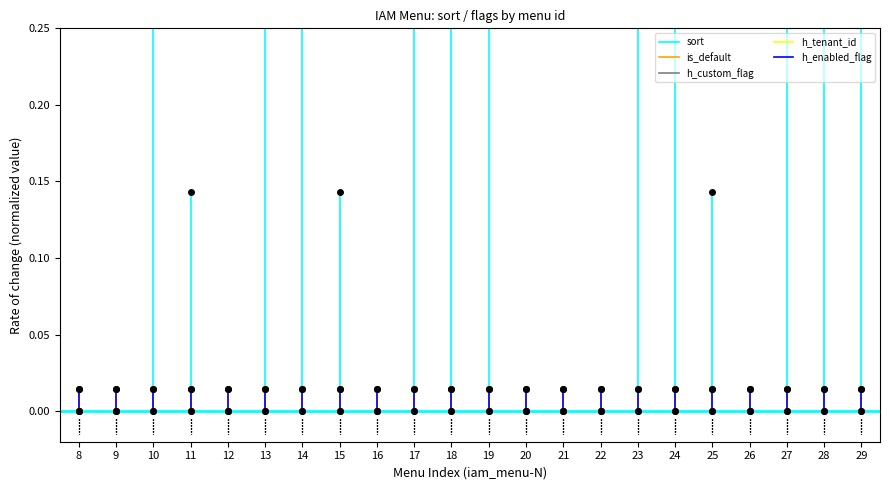

Is the value of sort at 8 greater than the value of h_tenant_id at 8?

No